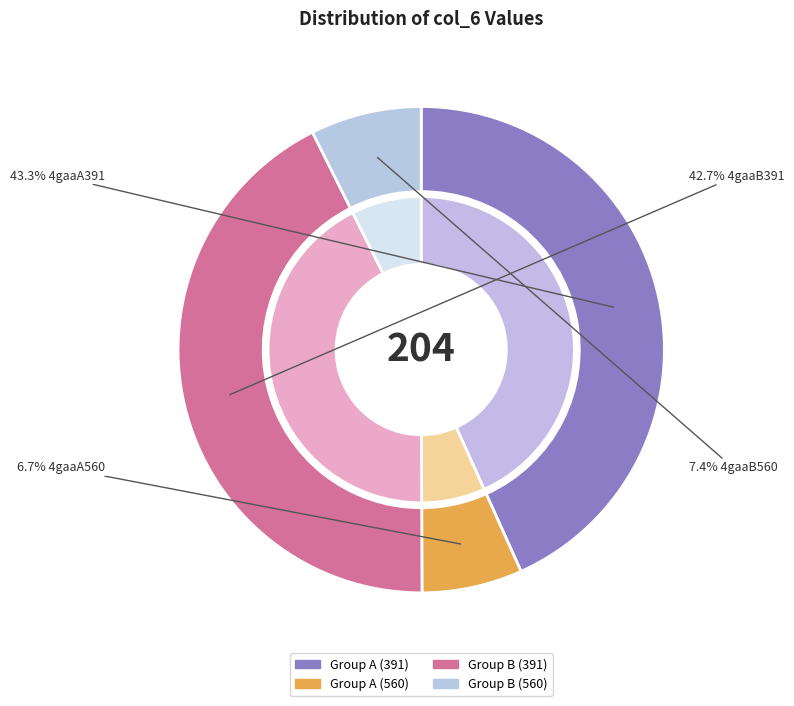

Rank the categories by value from highest to lowest.

4gaaA391, 4gaaB391, 4gaaB560, 4gaaA560